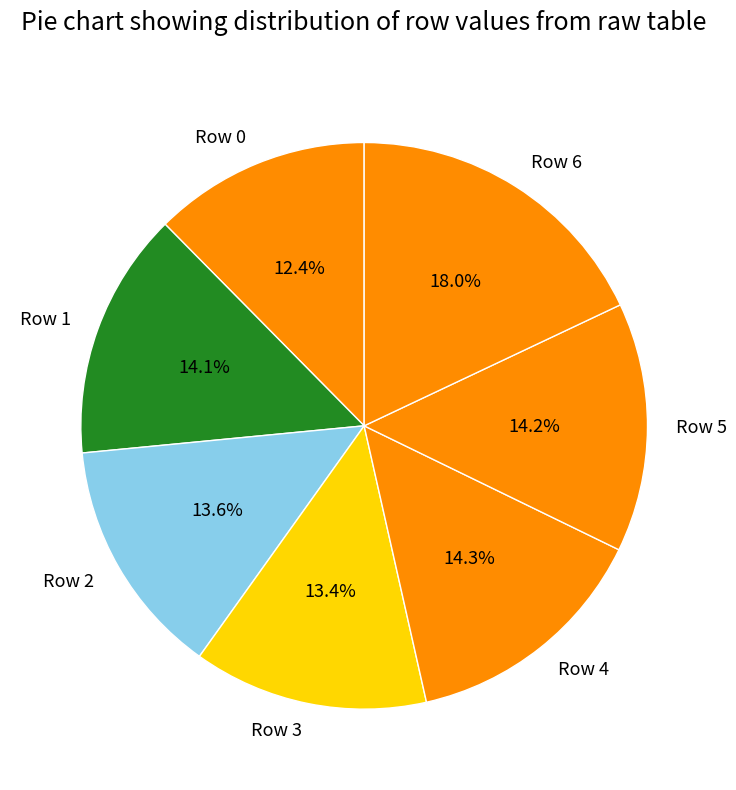

Which category has the smallest portion of the pie?

Row 0